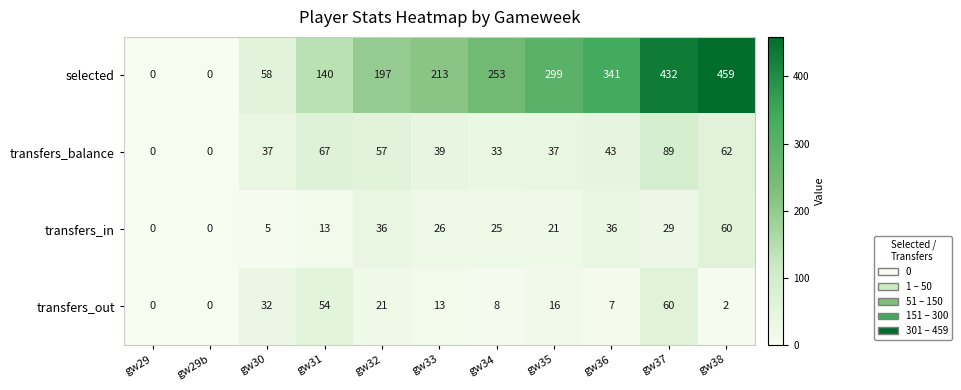

Which series changed the most between gw32 and gw35?

selected